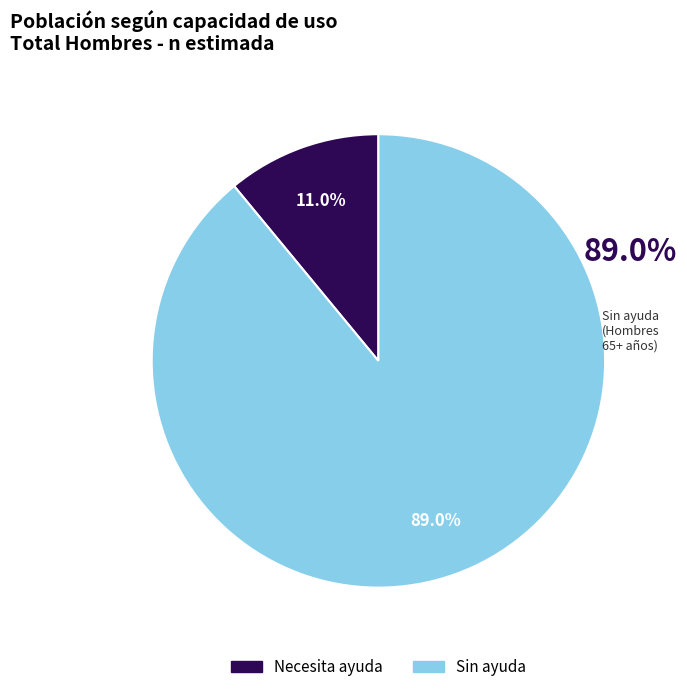

To the nearest percent, what is the average slice percentage?

50%